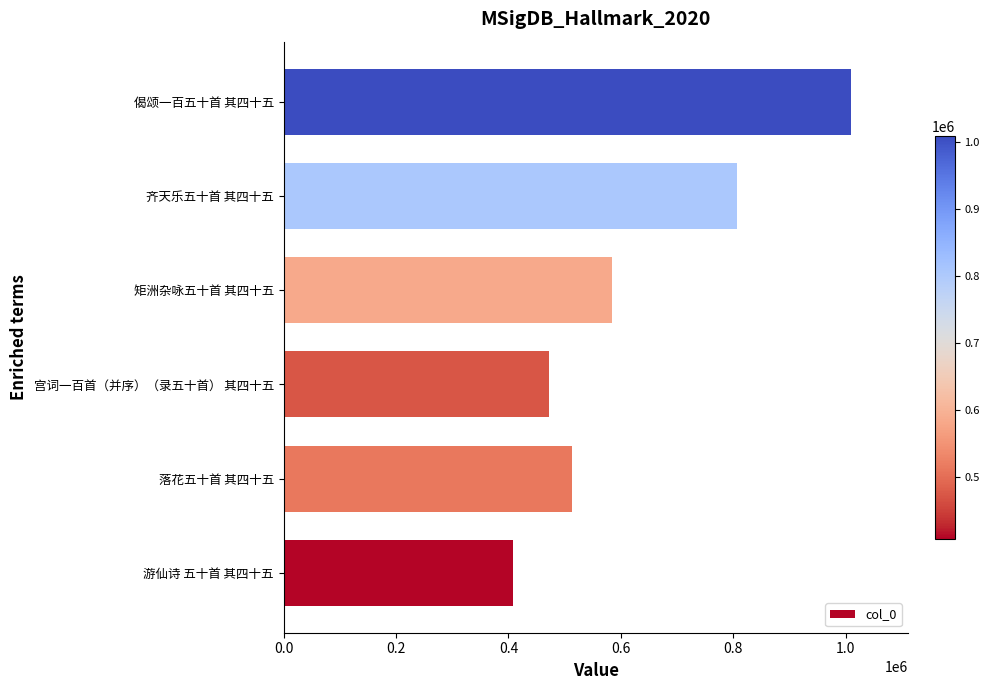

Approximately how many times larger is the value at 齐天乐五十首 其四十五 compared to 游仙诗 五十首 其四十五?

2.0